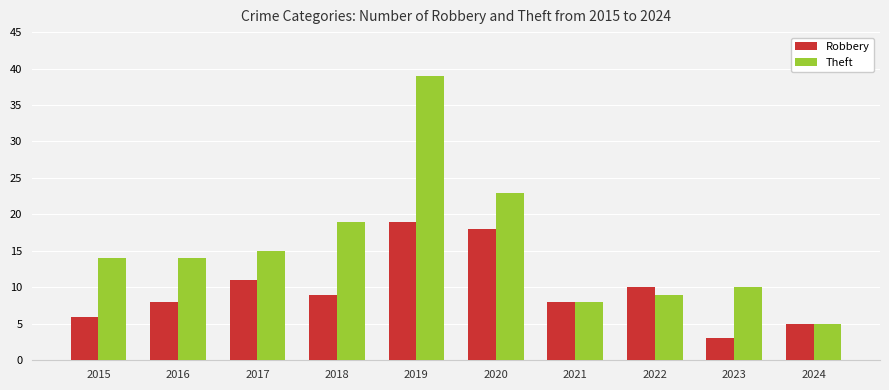

Where is Robbery nearest to the value 11?

2017